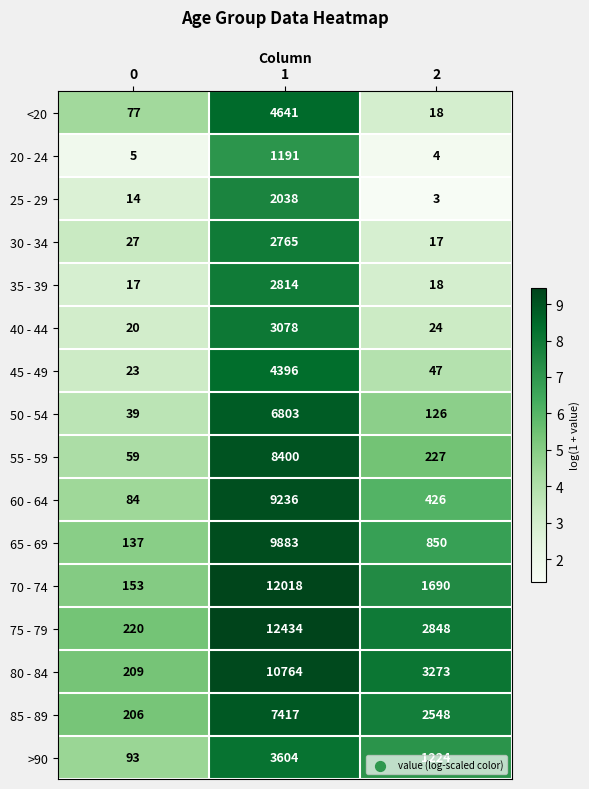

What is the sum of all 20 - 24 values?

1200